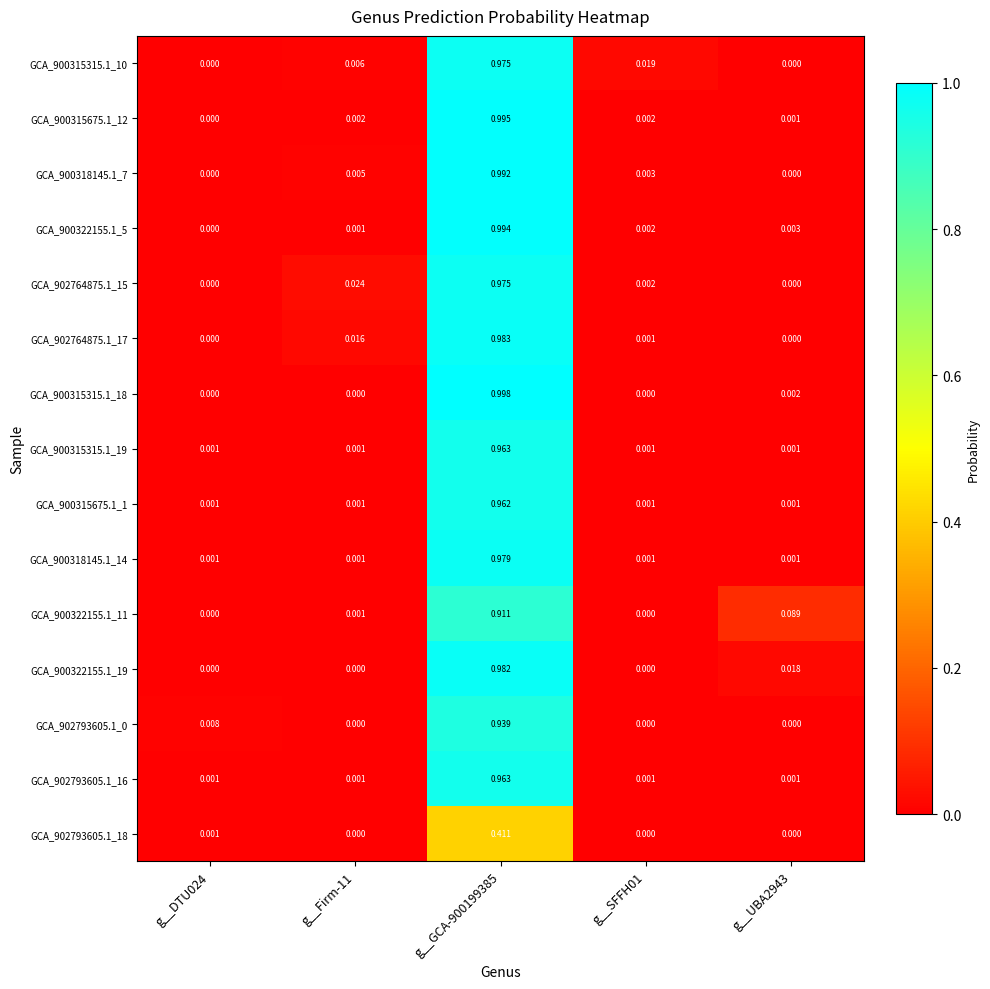

Is the value of GCA_900315675.1_12 at g__Firm-11 greater than the value of GCA_900315315.1_19 at g__UBA2943?

Yes